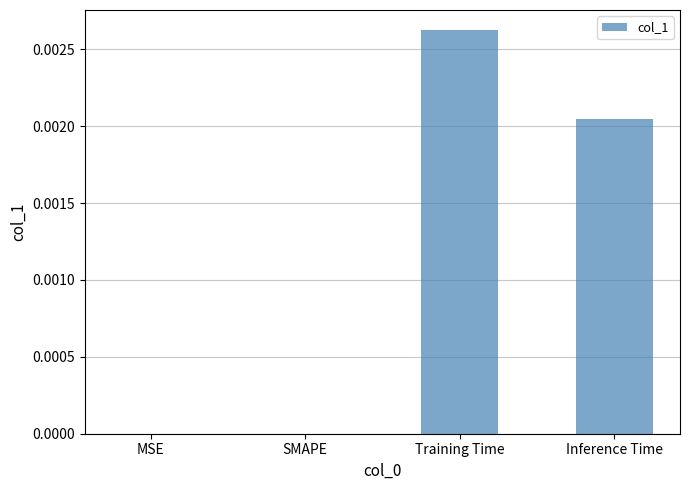

How many distinct data groups are displayed?

1